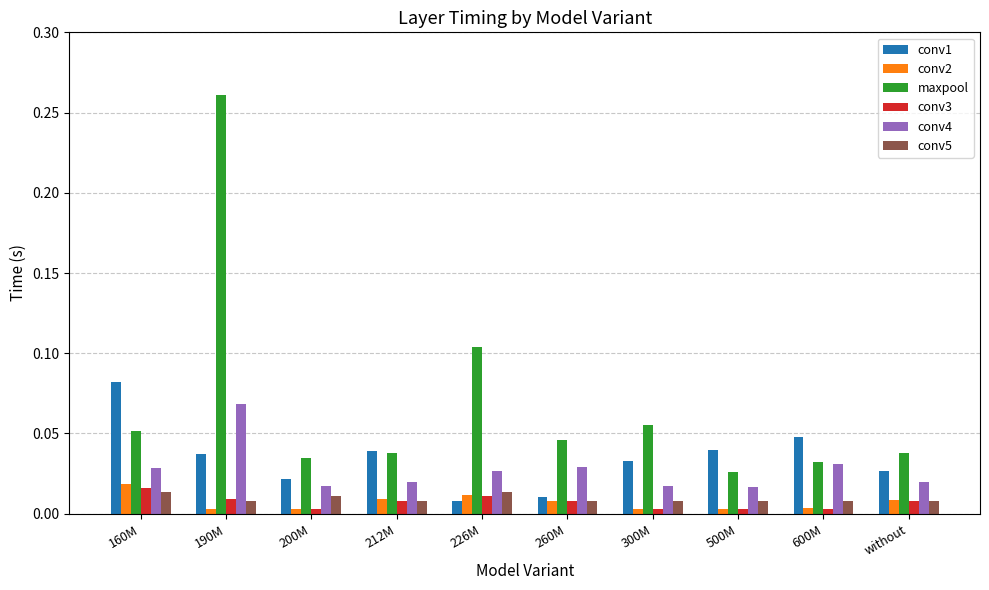

At which category does the chart reach its peak across all series?

190M